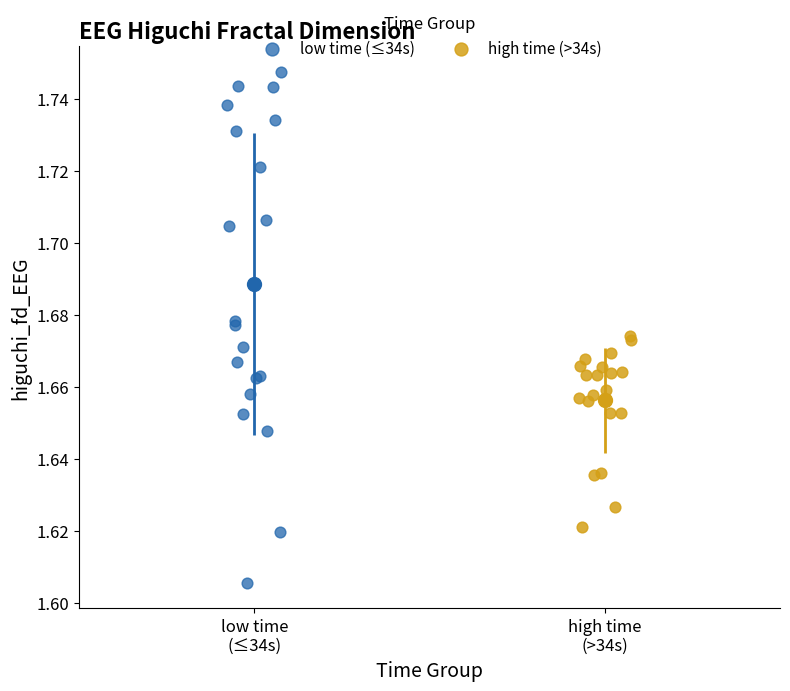

What are all the series names shown in the legend?

low time (≤34s), high time (>34s)